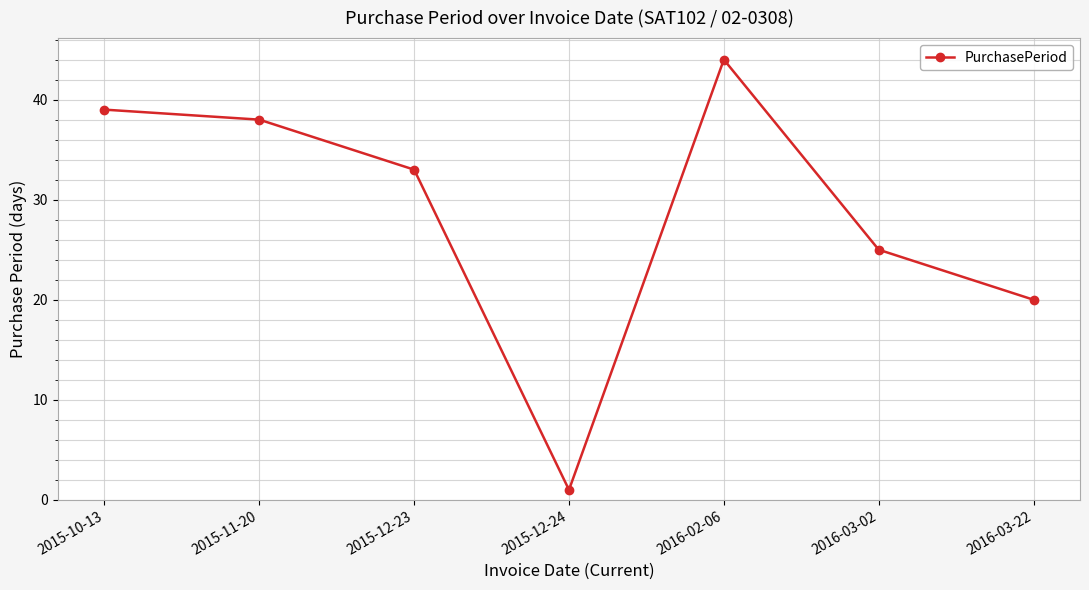

Where is the first local minimum?

2015-12-24